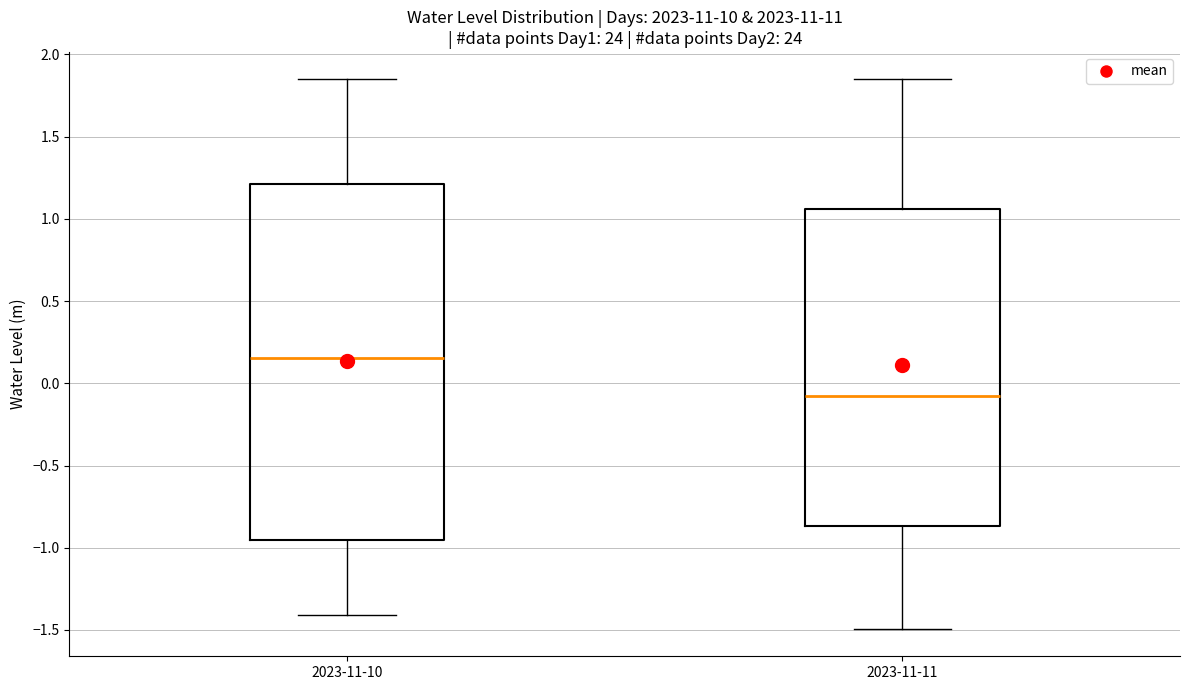

Which box's median line is the lowest?

2023-11-11